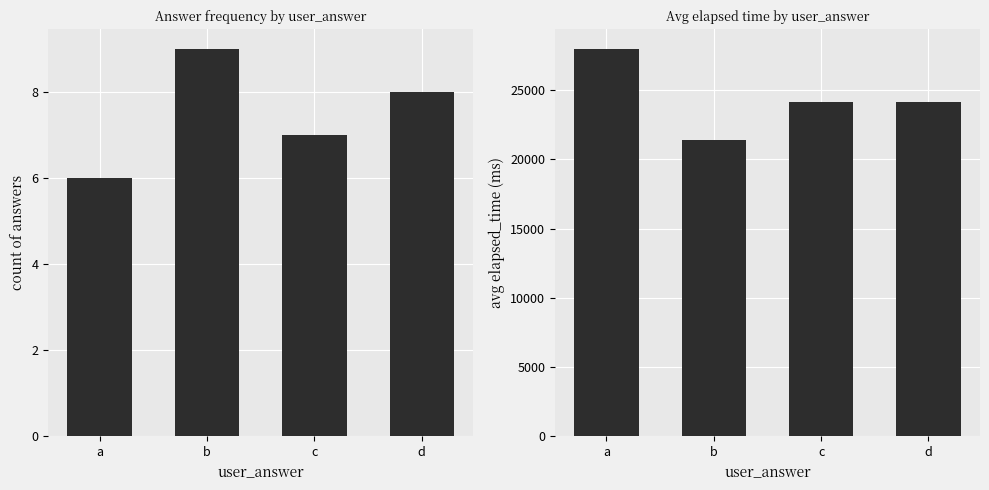

What is the sum of the count values at d and a?

14